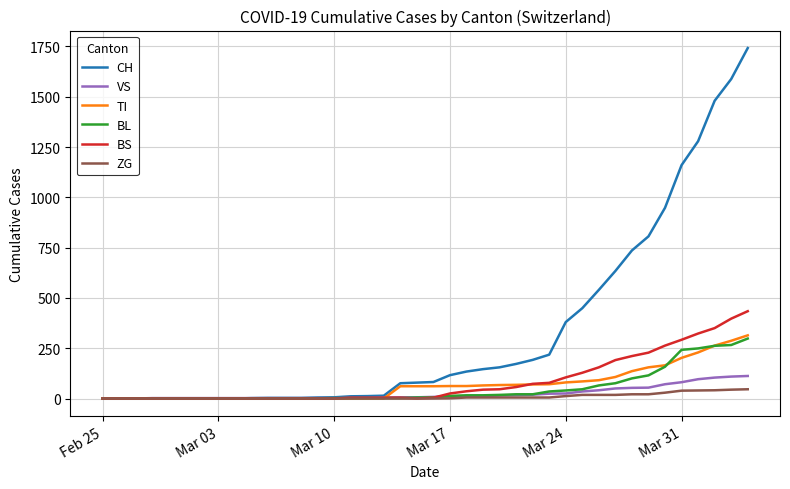

Which series has the largest range (max minus min)?

CH